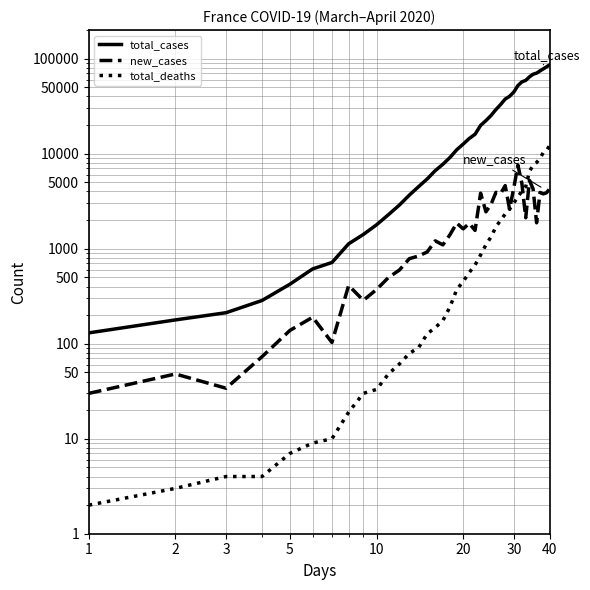

What is the highest value of the total_cases series?

86334